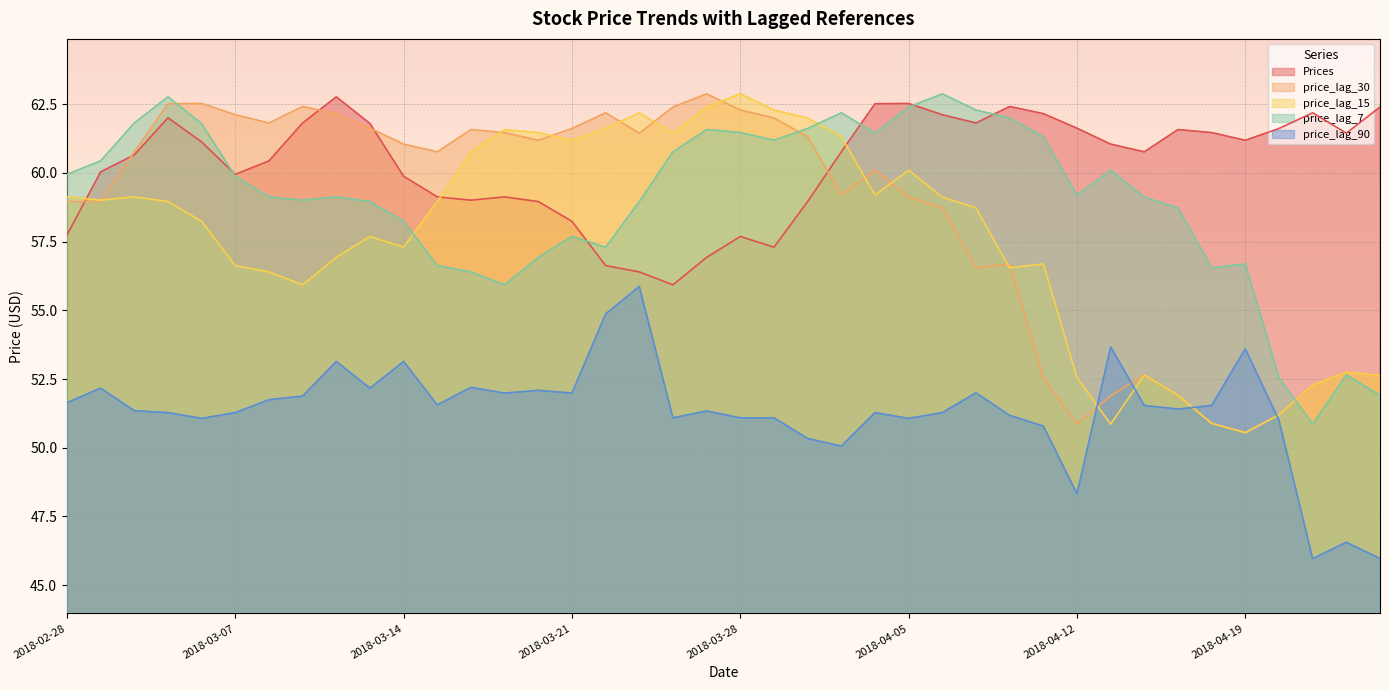

What is the average value of the price_lag_30 series?

58.4